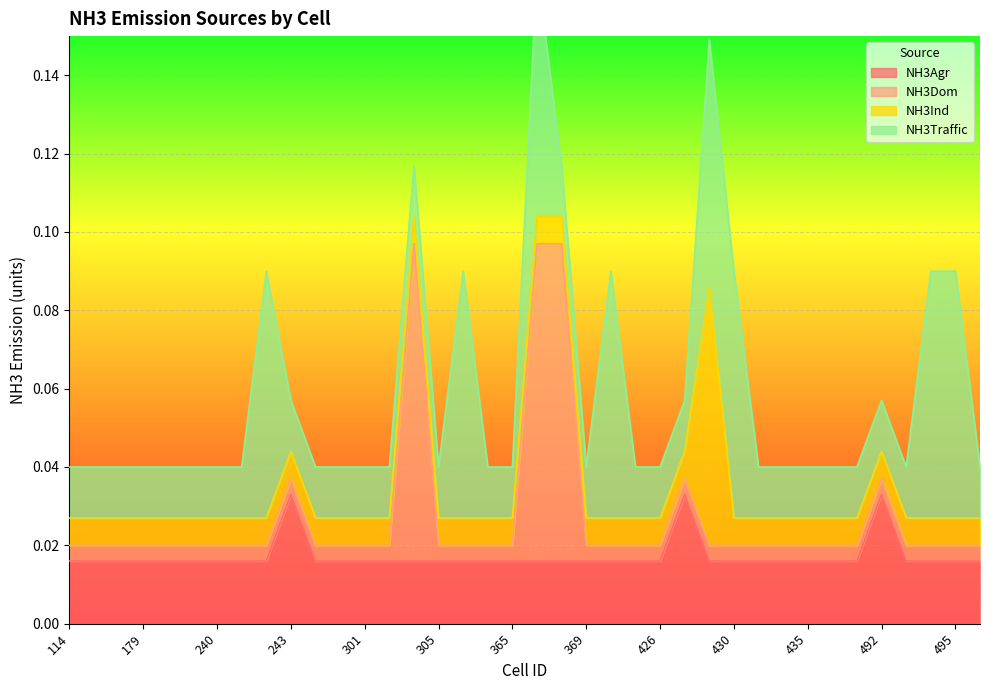

After their last crossing, which series has the higher values: NH3Agr or NH3Dom?

NH3Agr